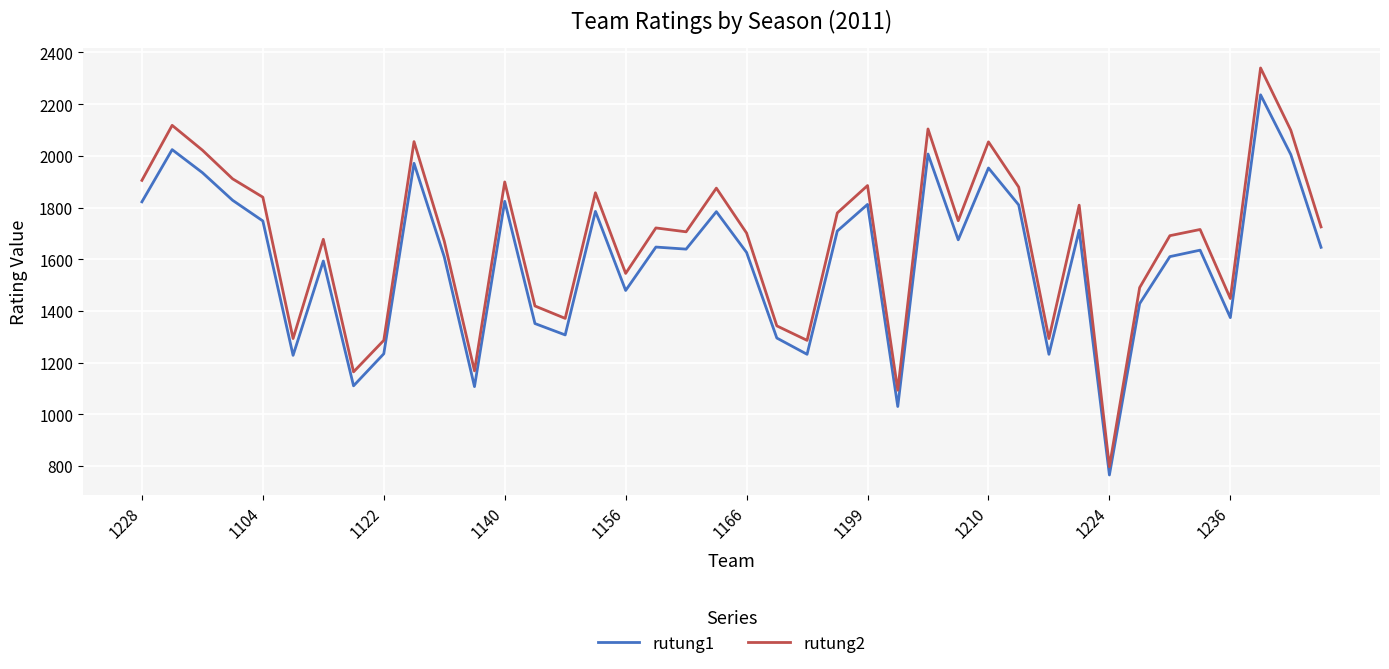

What is the difference between the maximum and minimum values in the rutung2 series?

1543